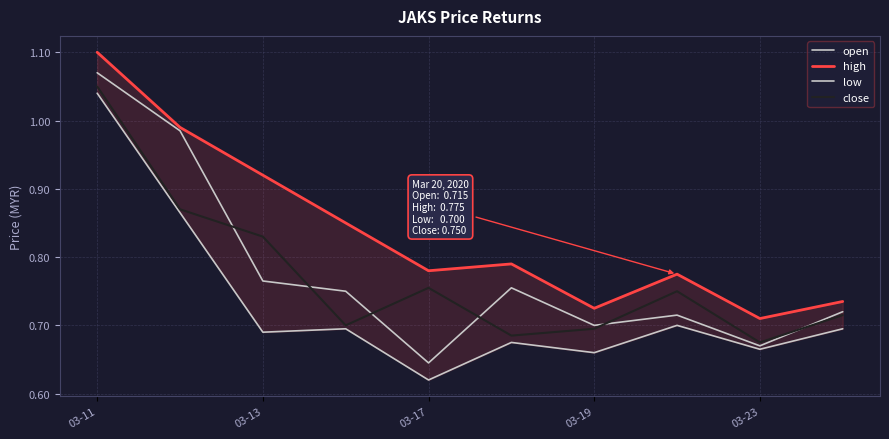

Rank the series by their maximum value, from lowest to highest.

low, close, open, high